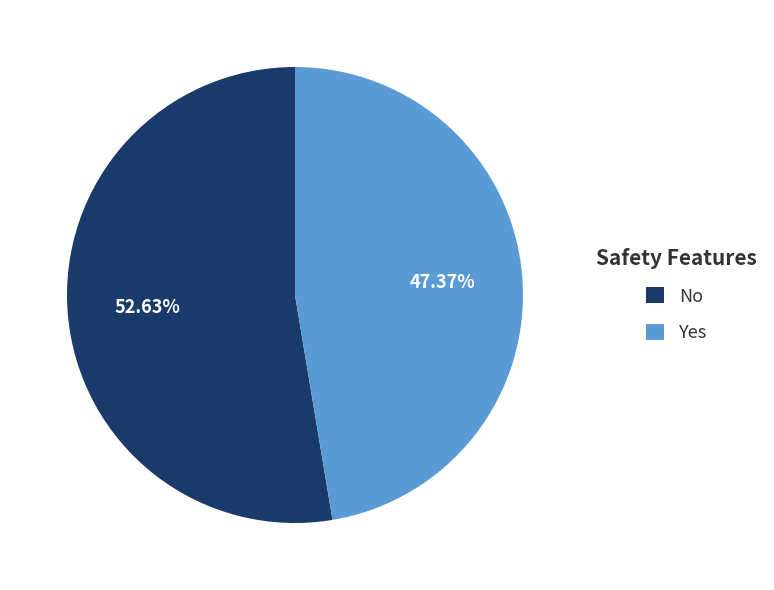

True or false: No accounts for 53% of the total.

True